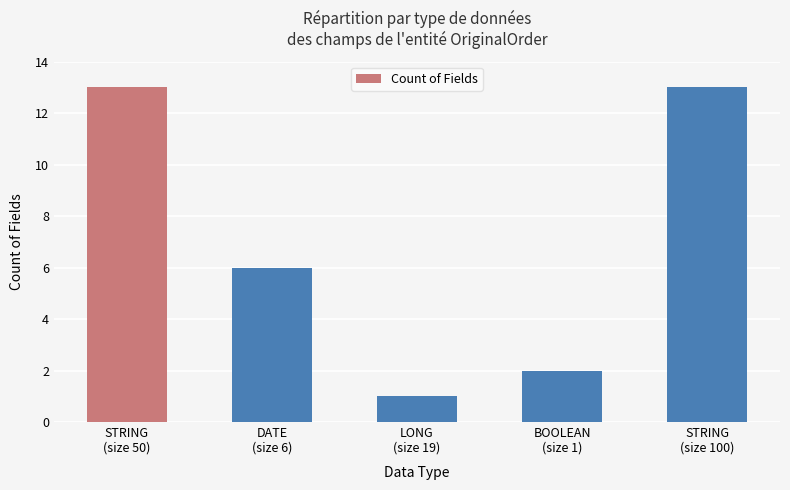

What is the difference between the maximum and second lowest values?

11